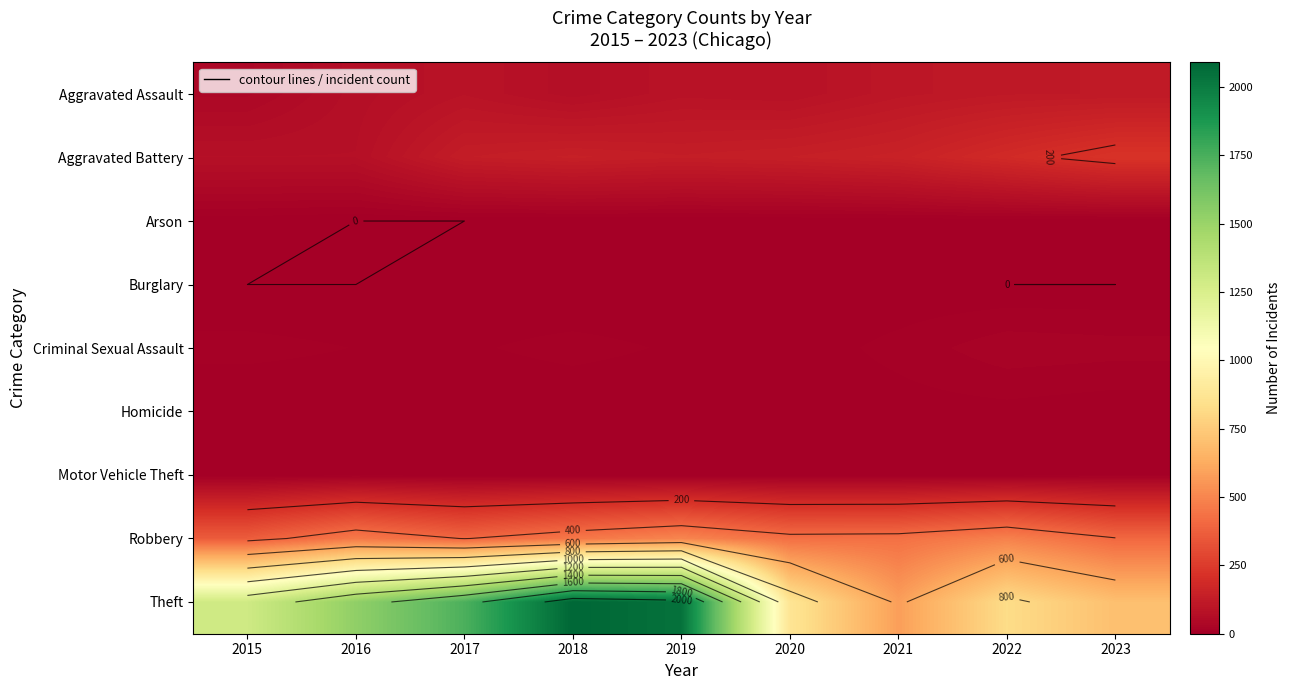

What is the sum of the Homicide values at 2021 and 2017?

5